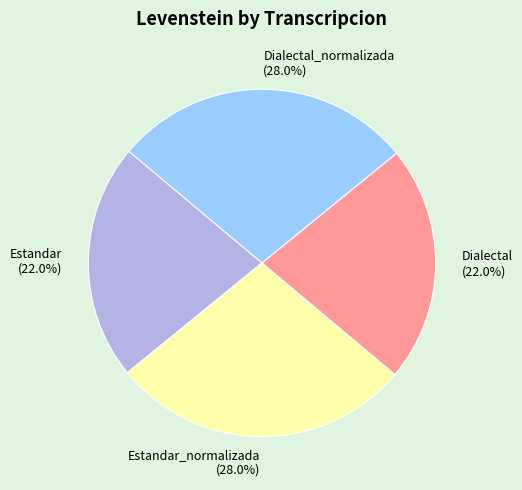

True or false: Dialectal accounts for 22% of the total.

True